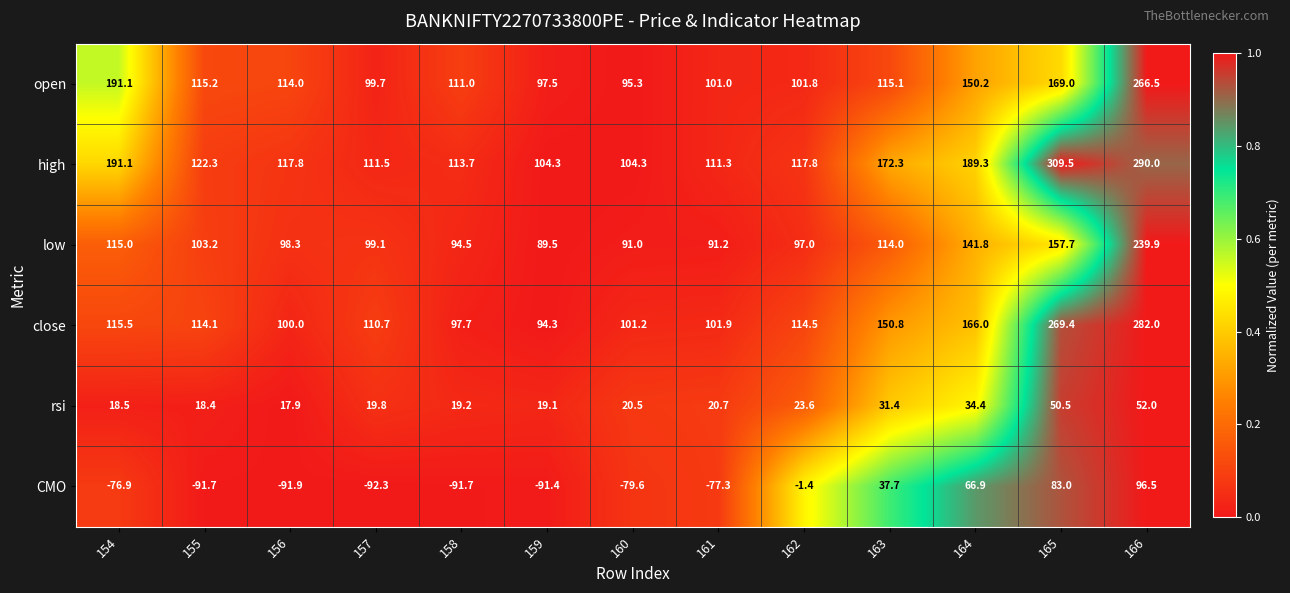

What is the minimum value for rsi?

17.9